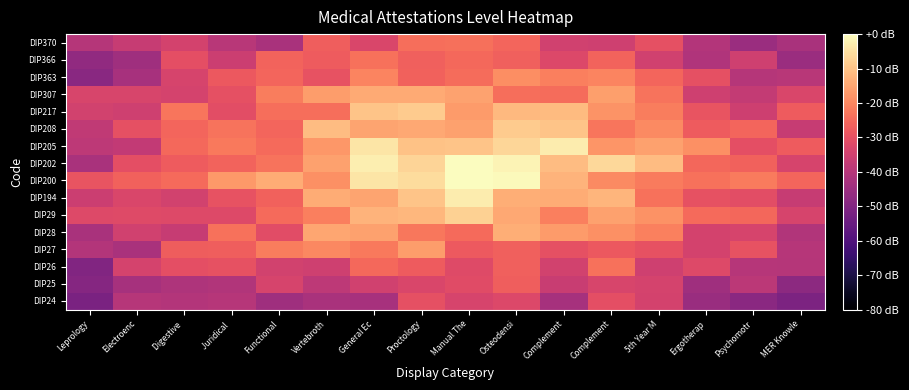

What is the difference between the highest and lowest values at Digestive ?

18.2